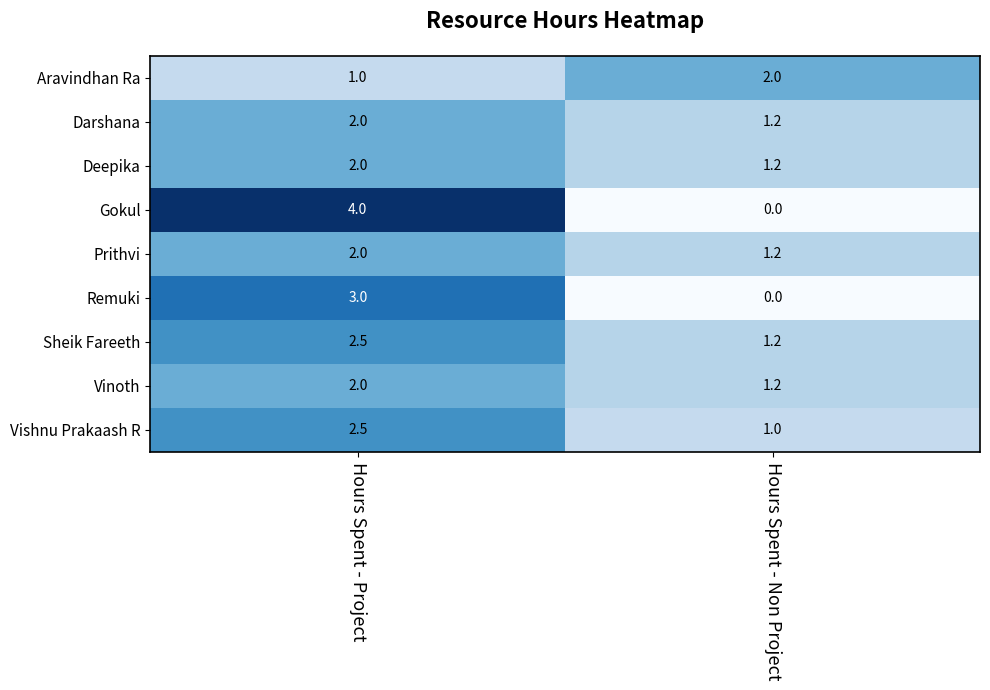

The value of Gokul at Hours Spent - Project is 6.2. True or false?

False